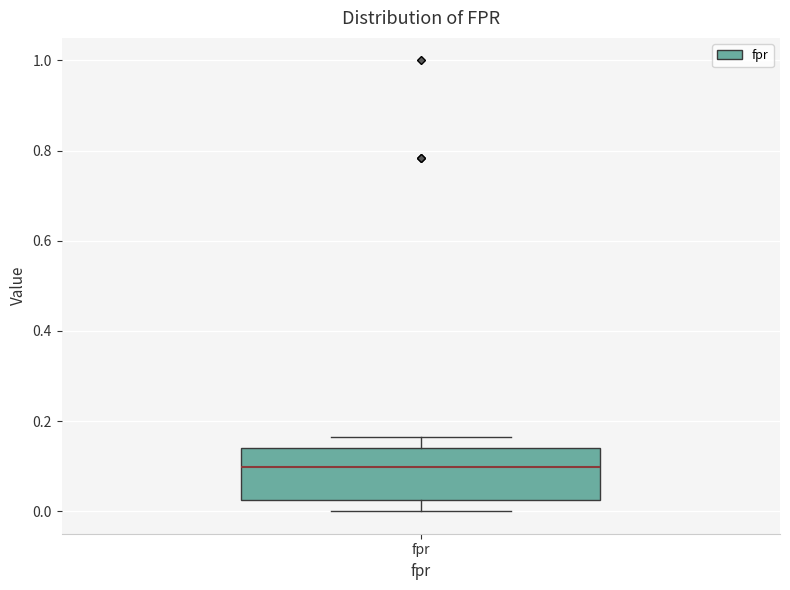

Where is the lower edge of the box for fpr on the y-axis? The values are not printed on the chart, so give them approximately, as read against the axis.

0.02